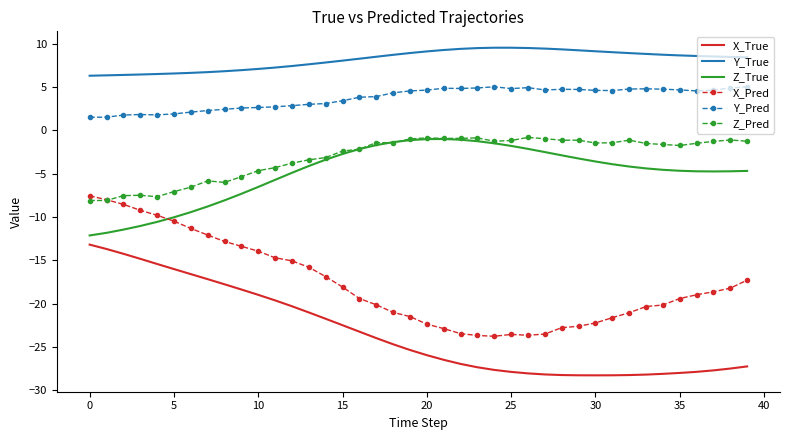

What is the smallest value displayed?

-28.3